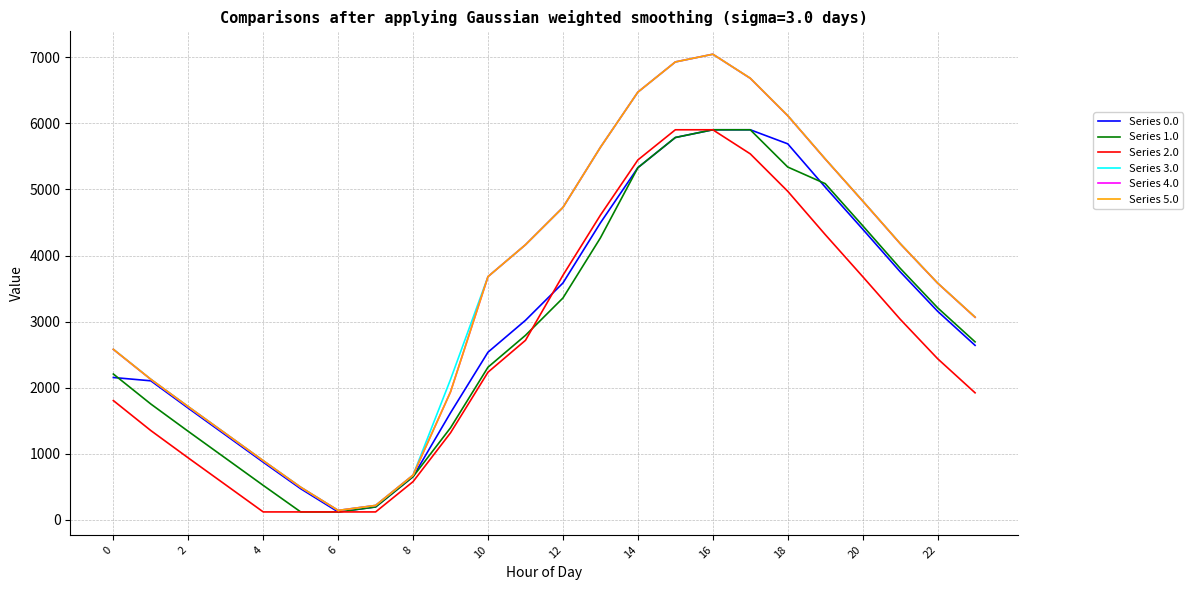

What is the greatest value displayed?

7048.0